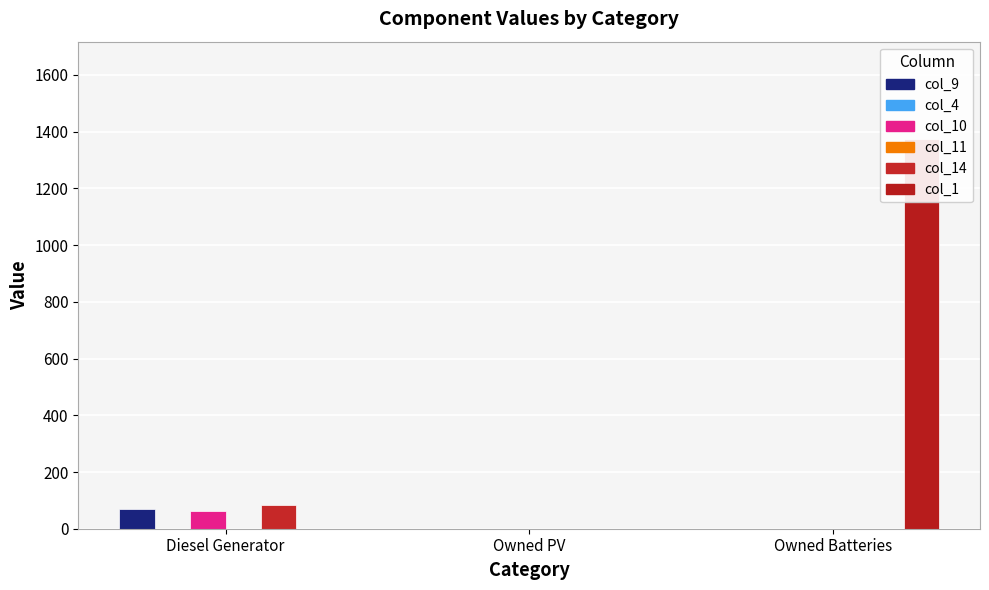

Which has a higher value, Owned PV or Owned Batteries?

Owned PV